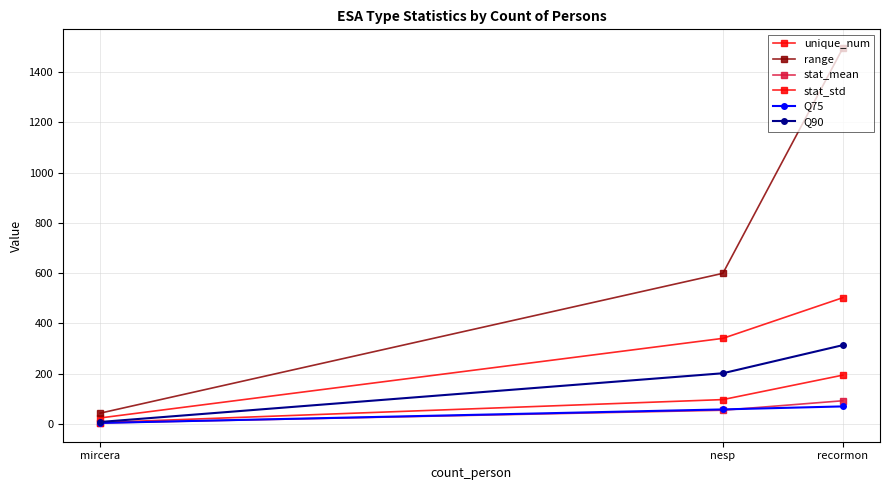

What is the difference between the highest and lowest values at recormon?

1427.0